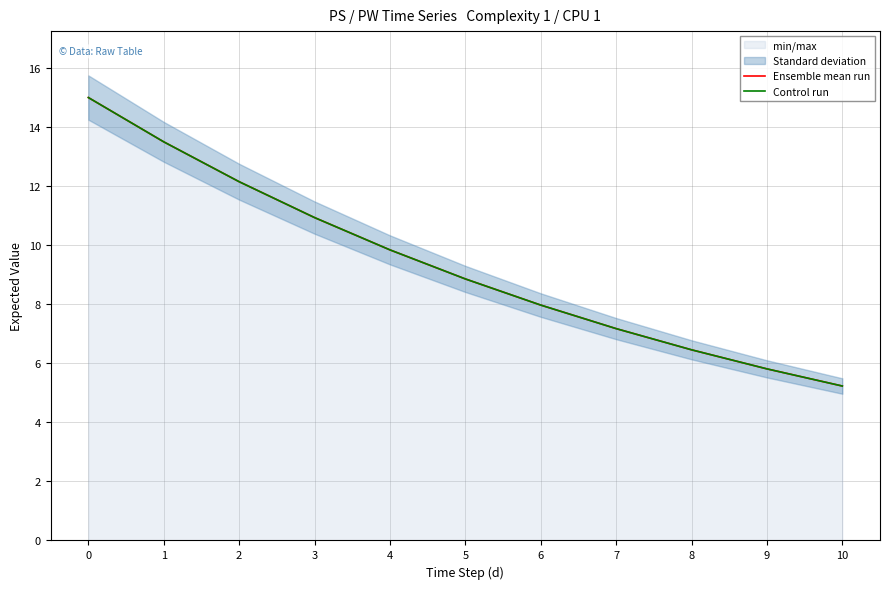

The Ensemble mean run series shows 9.8 at 4. True or false?

True